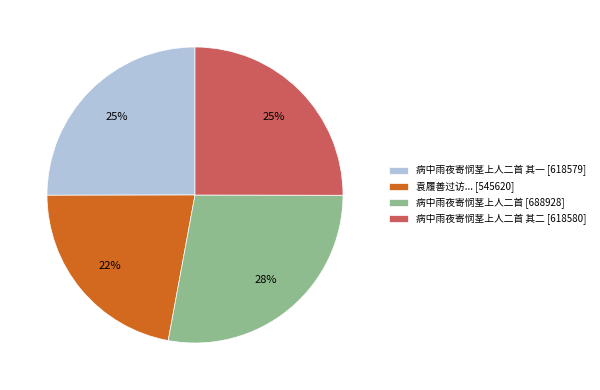

To the nearest percent, what is the combined percentage of 病中雨夜寄悯茎上人二首 [688928] and 病中雨夜寄悯茎上人二首 其二 [618580]?

53%